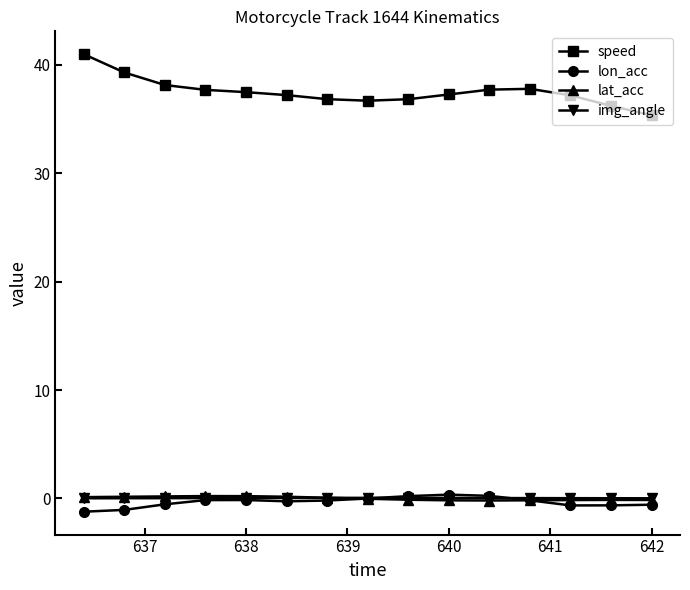

True or false: lat_acc has more than 1 interior local peaks.

True